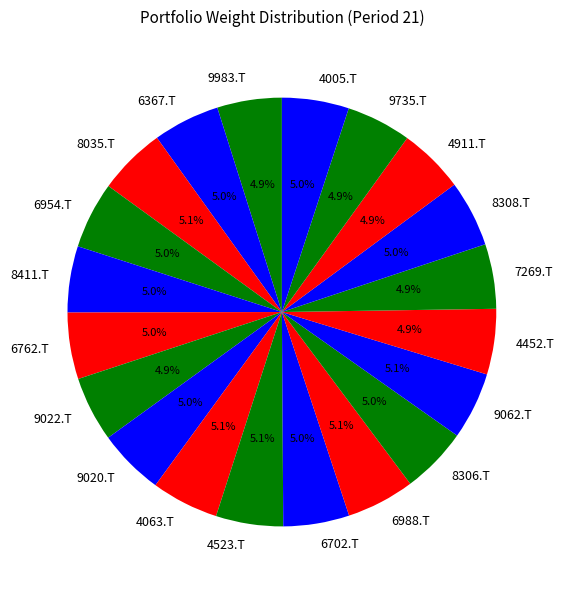

Does any single category account for the majority?

No